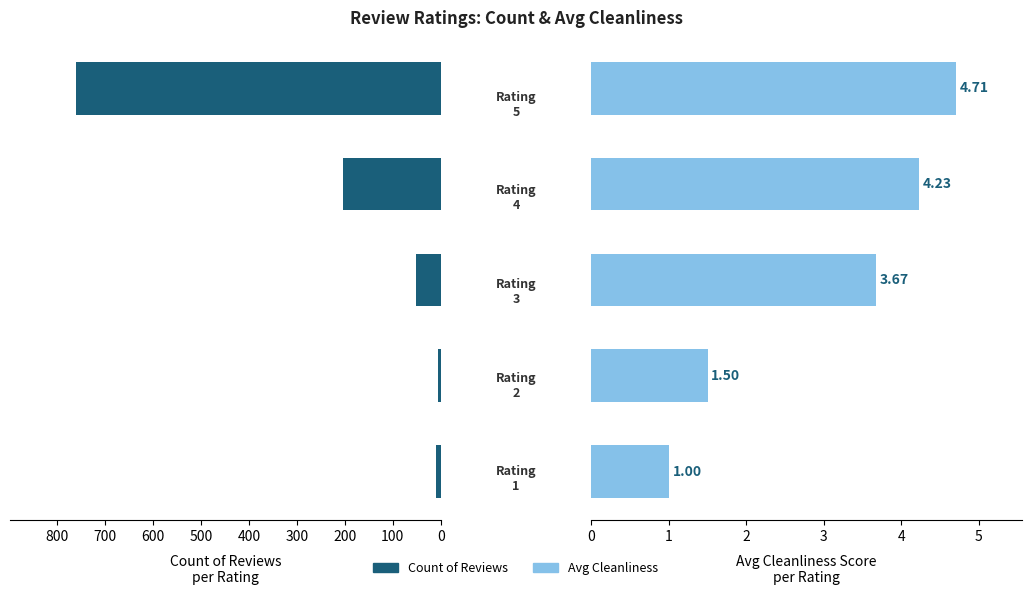

What is the value of the Avg Cleanliness bar at the 3rd from the left?

3.7